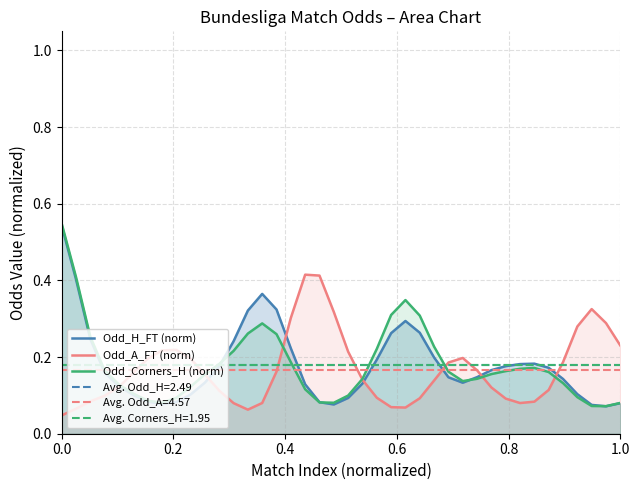

Reading left to right, extract all data points from this chart.

Odd_H_FT (norm): 0.5	0.4	0.2	0.2	0.1	0.1	0.1	0.1	0.1	0.1	0.1	0.2	0.2	0.3	0.4	0.3	0.2	0.1	0.1	0.1	0.1	0.1	0.2	0.3	0.3	0.3	0.2	0.1	0.1	0.1	0.2	0.2	0.2	0.2	0.2	0.1	0.1	0.1	0.1	0.1
Odd_A_FT (norm): 0.0	0.1	0.1	0.1	0.1	0.2	0.2	0.2	0.2	0.2	0.2	0.1	0.1	0.1	0.1	0.2	0.3	0.4	0.4	0.3	0.2	0.1	0.1	0.1	0.1	0.1	0.1	0.2	0.2	0.2	0.1	0.1	0.1	0.1	0.1	0.2	0.3	0.3	0.3	0.2
Odd_Corners_H (norm): 0.5	0.4	0.3	0.2	0.1	0.1	0.1	0.1	0.1	0.1	0.2	0.2	0.2	0.3	0.3	0.3	0.2	0.1	0.1	0.1	0.1	0.1	0.2	0.3	0.3	0.3	0.2	0.2	0.1	0.1	0.2	0.2	0.2	0.2	0.2	0.1	0.1	0.1	0.1	0.1